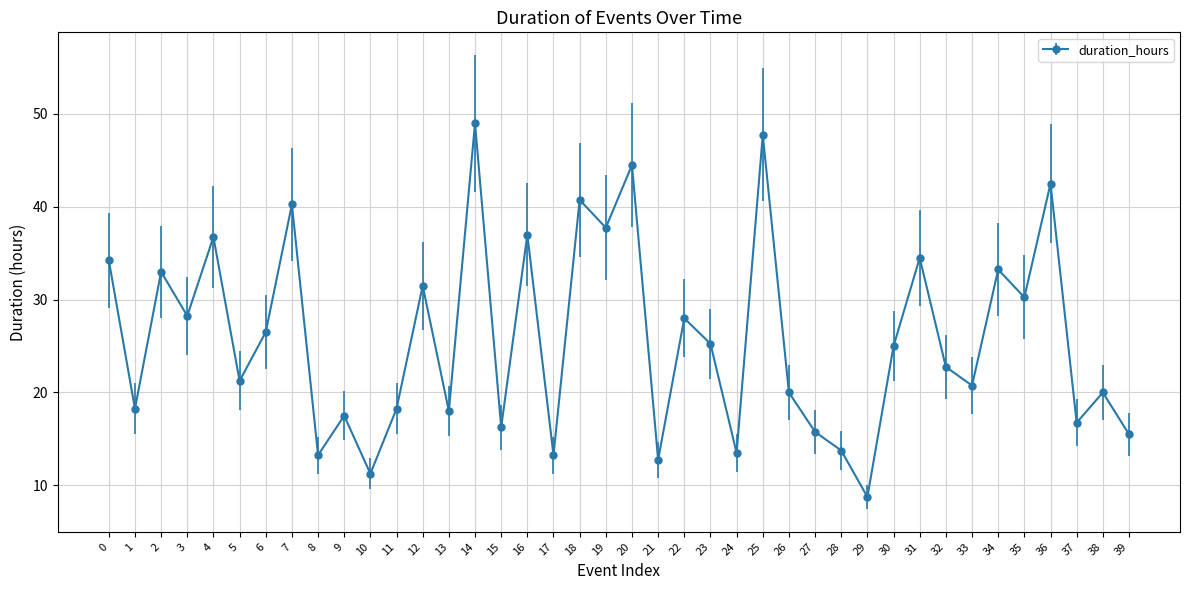

Is this an area chart (filled region under the line)?

No